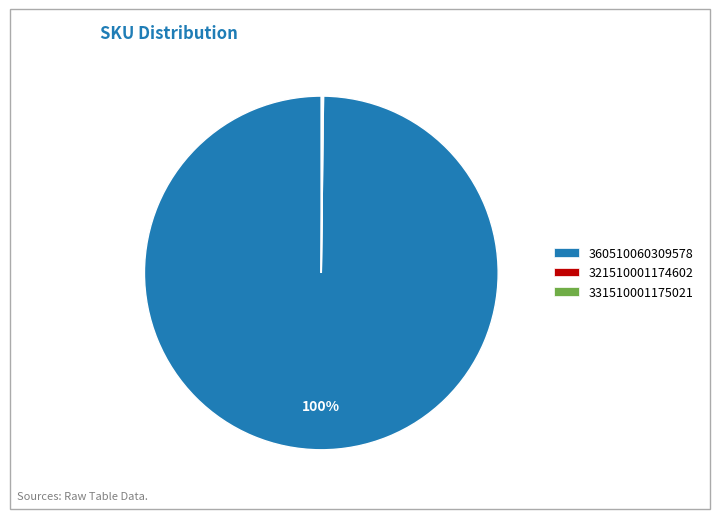

What percentage is the 360510060309578 slice, to the nearest percent?

100%